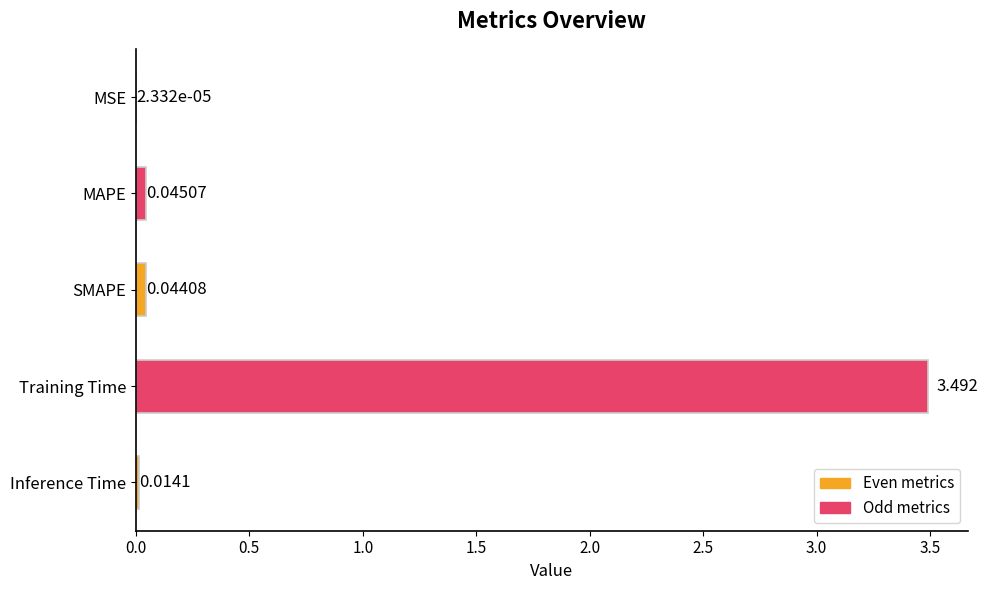

Between MAPE and Training Time, which is larger?

Training Time